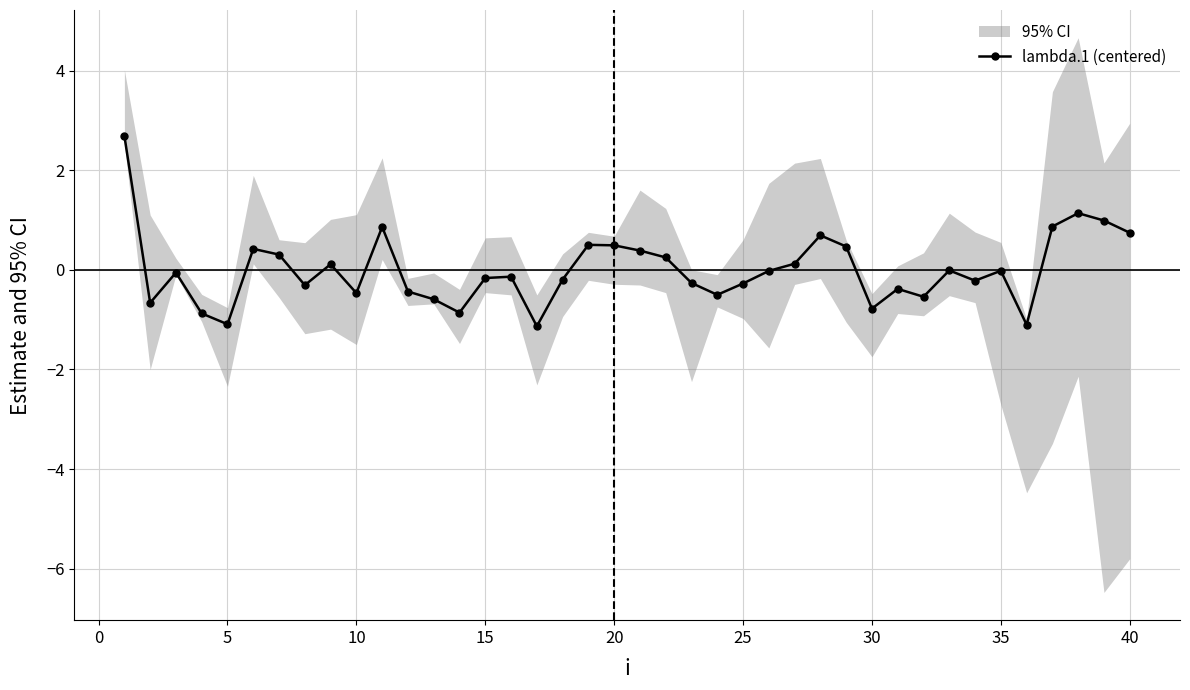

Is this an area chart (filled region under the line)?

No